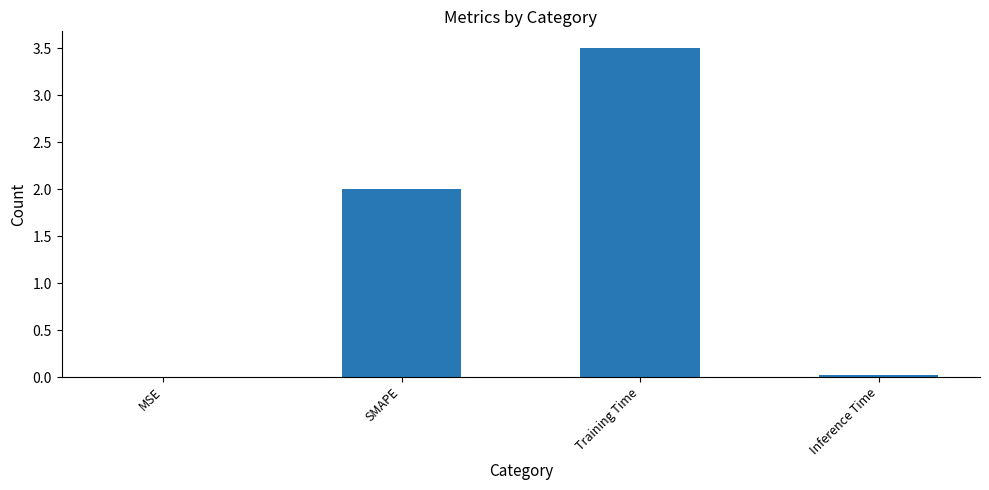

Are the bars horizontal?

No